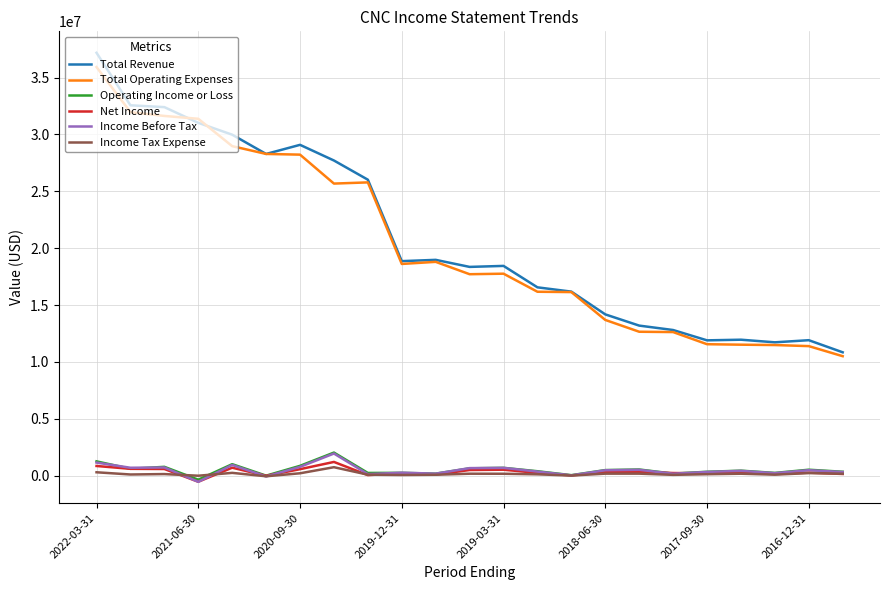

In Income Before Tax, how many points are higher than both neighbors (excluding endpoints)?

8